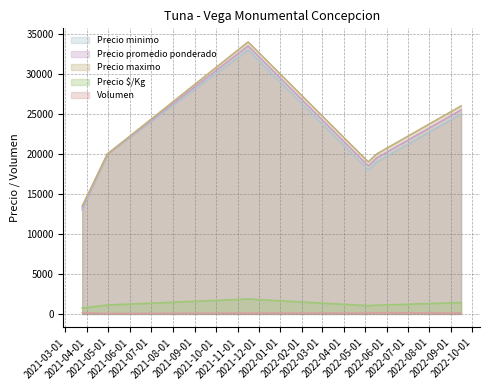

Reading left to right, list all the values displayed in this chart.

Precio minimo: 2021-03-25=13000	2021-04-30=20000	2021-11-16=33000	2022-05-06=18000	2022-05-18=19000	2022-09-15=25000
Precio promedio ponderado: 2021-03-25=13250	2021-04-30=20000	2021-11-16=33500	2022-05-06=18500	2022-05-18=19500	2022-09-15=25500
Precio maximo: 2021-03-25=13500	2021-04-30=20000	2021-11-16=34000	2022-05-06=19000	2022-05-18=20000	2022-09-15=26000
Precio $/Kg: 2021-03-25=736	2021-04-30=1111	2021-11-16=1861	2022-05-06=1028	2022-05-18=1083	2022-09-15=1417
Volumen: 2021-03-25=150	2021-04-30=50	2021-11-16=100	2022-05-06=100	2022-05-18=150	2022-09-15=100